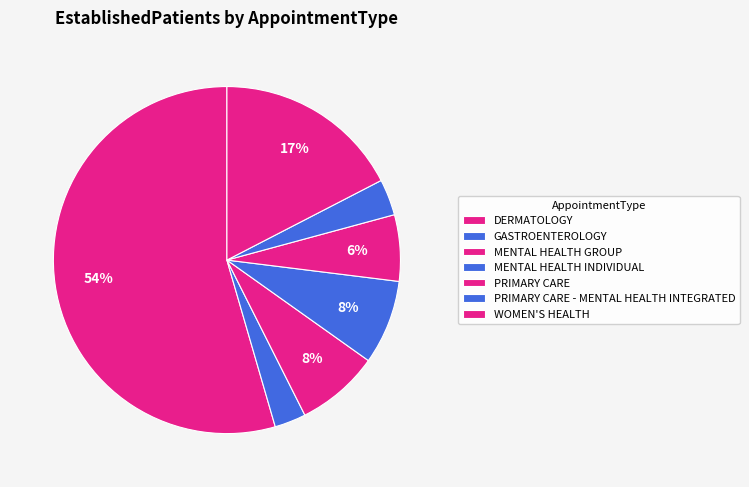

Does any single category account for the majority?

Yes